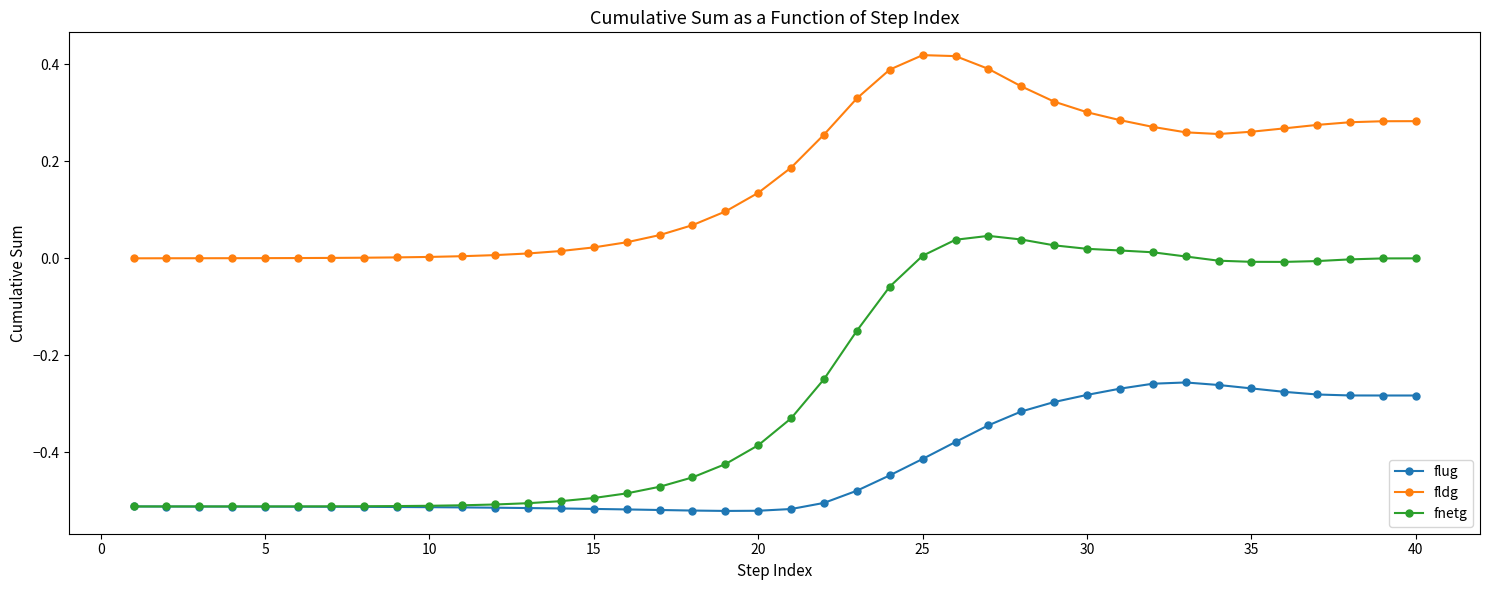

True or false: fnetg has more than 0 interior local peaks.

True